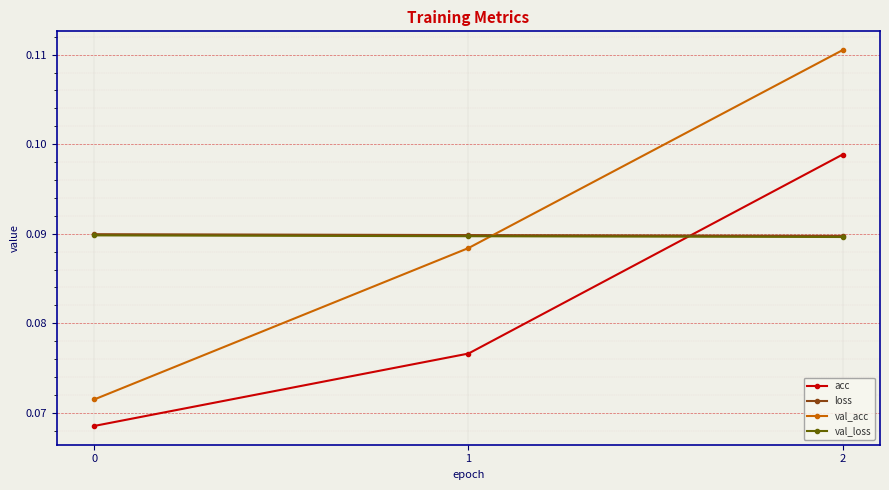

How many lines are shown in the chart?

4